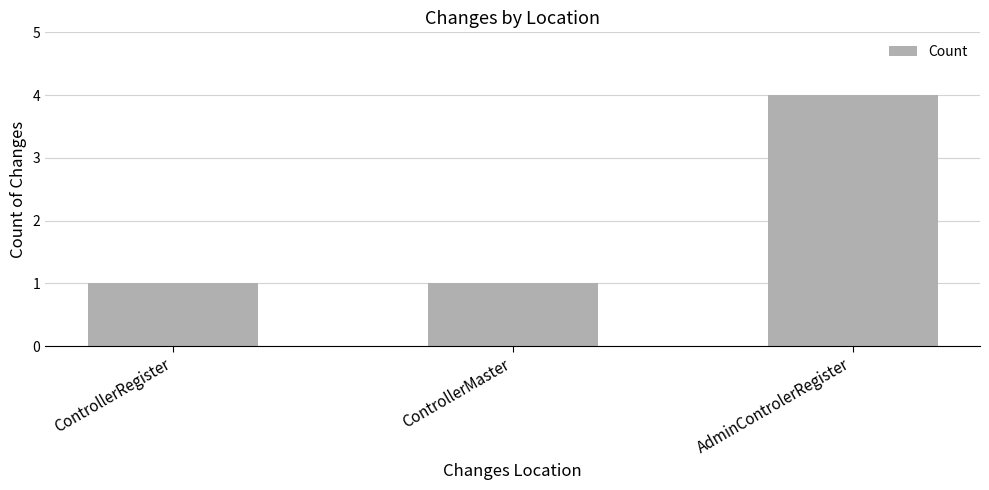

Reading left to right, extract all data points from this chart.

1	1	4